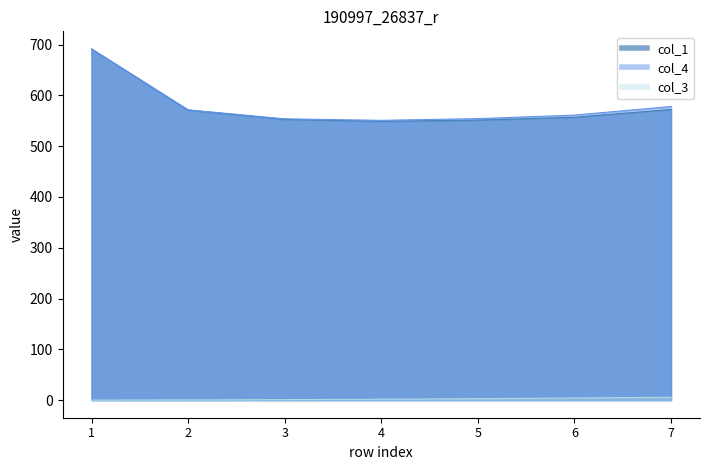

The col_1 series shows 571.0 at 2. True or false?

True